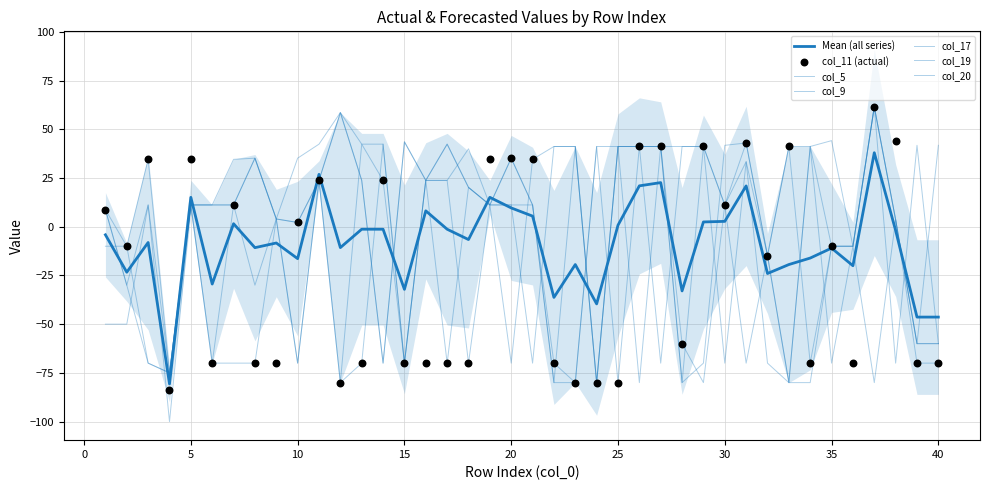

Which series contains the highest Y value?

col_11